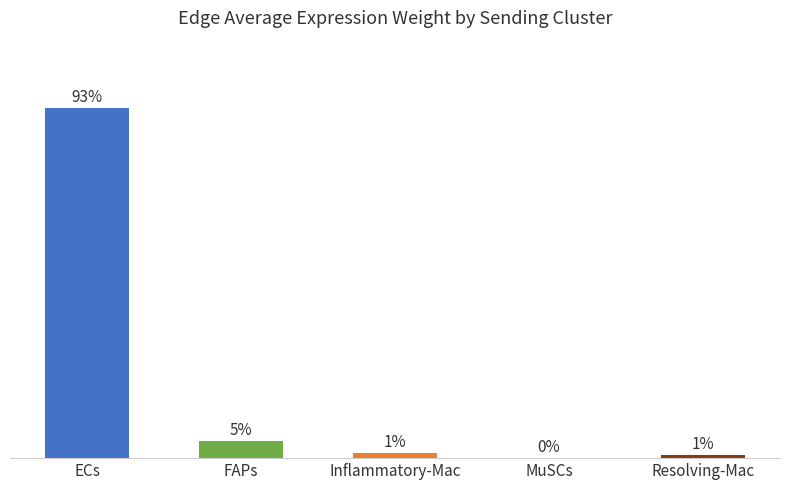

What is the sum of the values at FAPs and ECs?

97.7